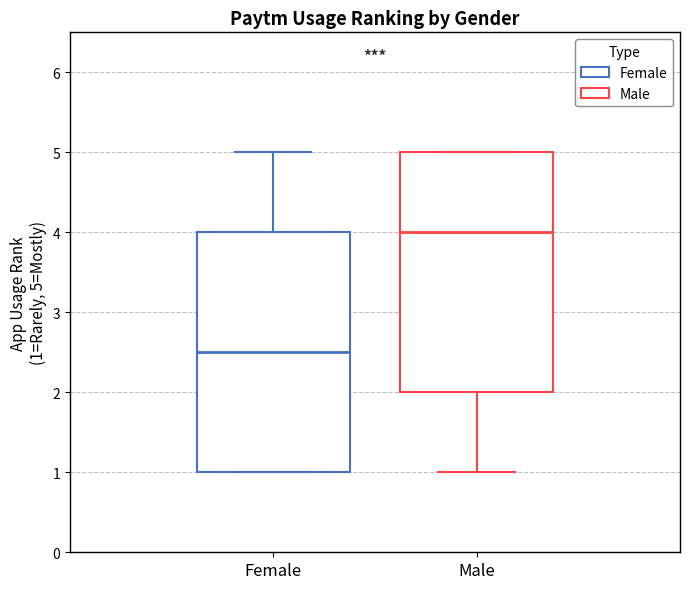

Which box has the highest median line?

Male